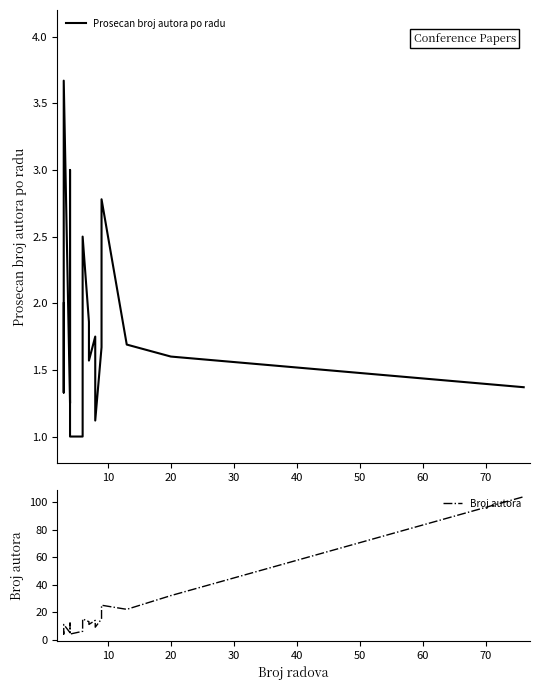

At how many categories does at least one series exceed 84?

1